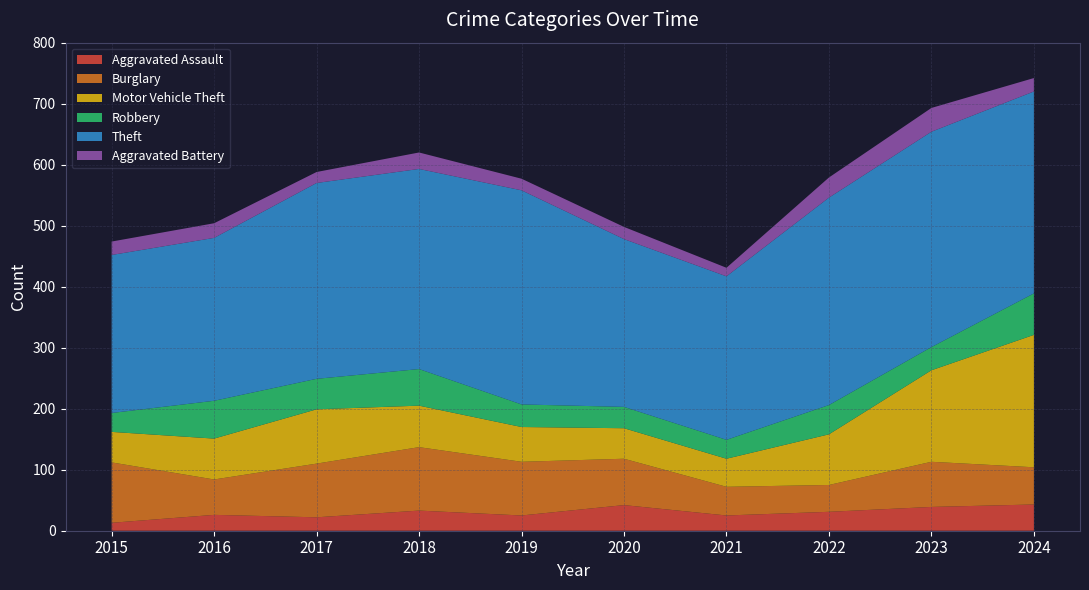

Reading left to right, list all the values displayed in this chart.

Aggravated Assault: 2015=13	2016=26	2017=22	2018=33	2019=25	2020=42	2021=25	2022=31	2023=39	2024=43
Burglary: 2015=99	2016=58	2017=88	2018=104	2019=88	2020=76	2021=47	2022=44	2023=74	2024=61
Motor Vehicle Theft: 2015=50	2016=67	2017=89	2018=68	2019=57	2020=50	2021=46	2022=83	2023=150	2024=217
Robbery: 2015=31	2016=62	2017=50	2018=60	2019=37	2020=35	2021=31	2022=48	2023=38	2024=68
Theft: 2015=259	2016=267	2017=321	2018=328	2019=351	2020=275	2021=268	2022=340	2023=353	2024=331
Aggravated Battery: 2015=22	2016=24	2017=18	2018=27	2019=19	2020=20	2021=14	2022=33	2023=39	2024=22